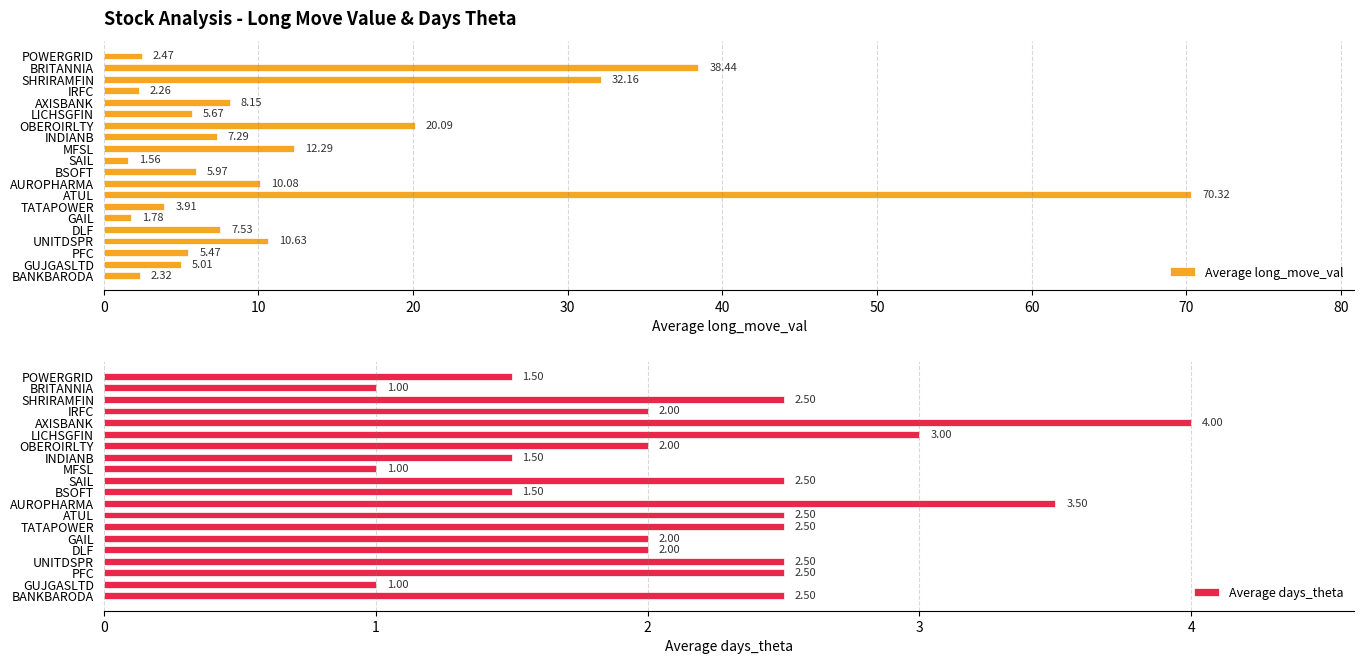

How many bars are there in total?

40